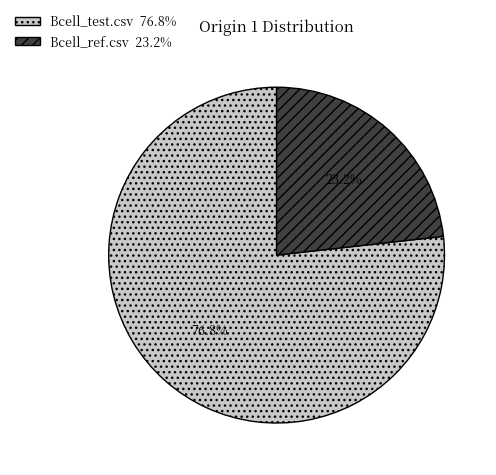

What percentage is the Bcell_ref.csv slice, to the nearest percent?

23%